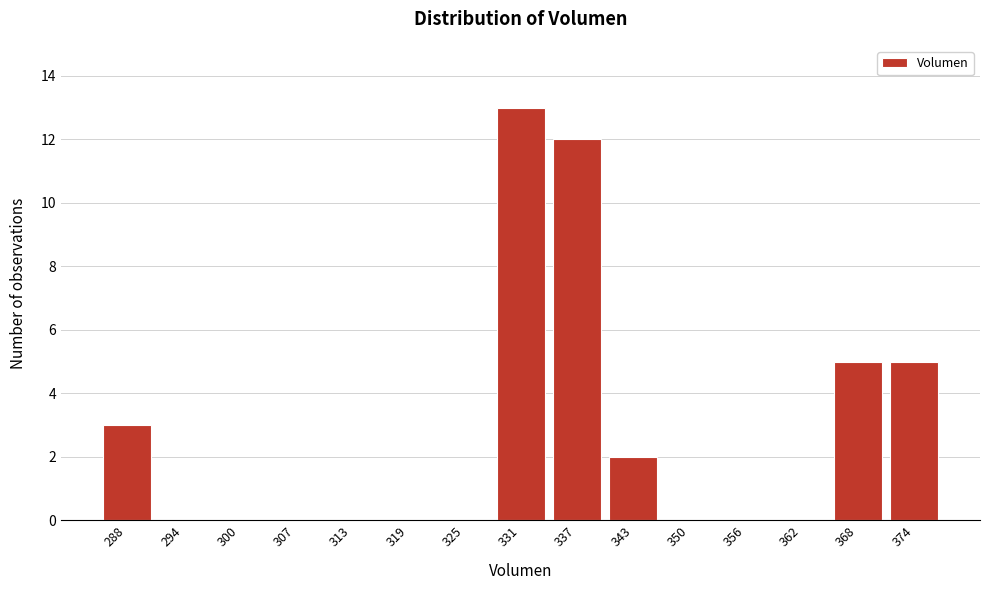

Reading left to right, what are all the values shown in this chart?

288=3	294=0	300=0	307=0	313=0	319=0	325=0	331=13	337=12	343=2	350=0	356=0	362=0	368=5	374=5